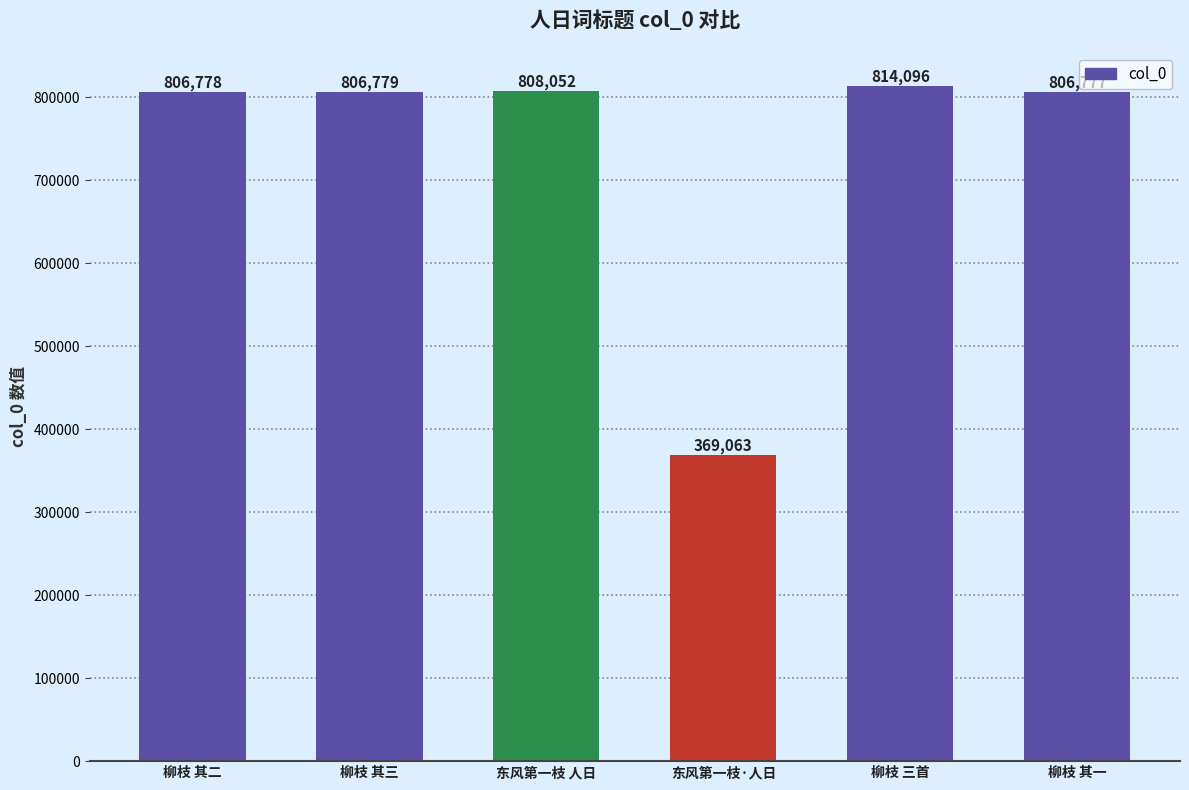

What is the value of the 4th bar from the left?

369063